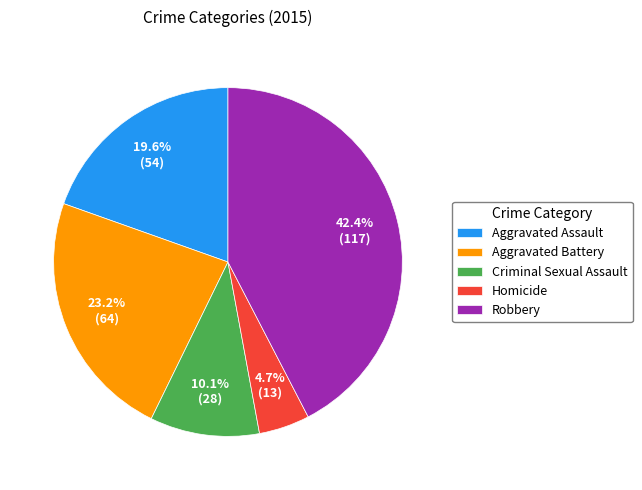

To the nearest percent, what percentage of the pie is Robbery?

42%